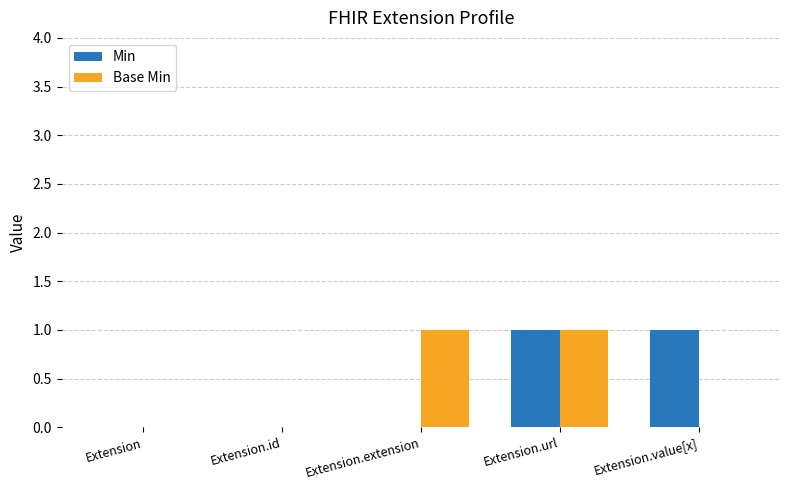

The Min series shows 0 at Extension.extension. True or false?

True